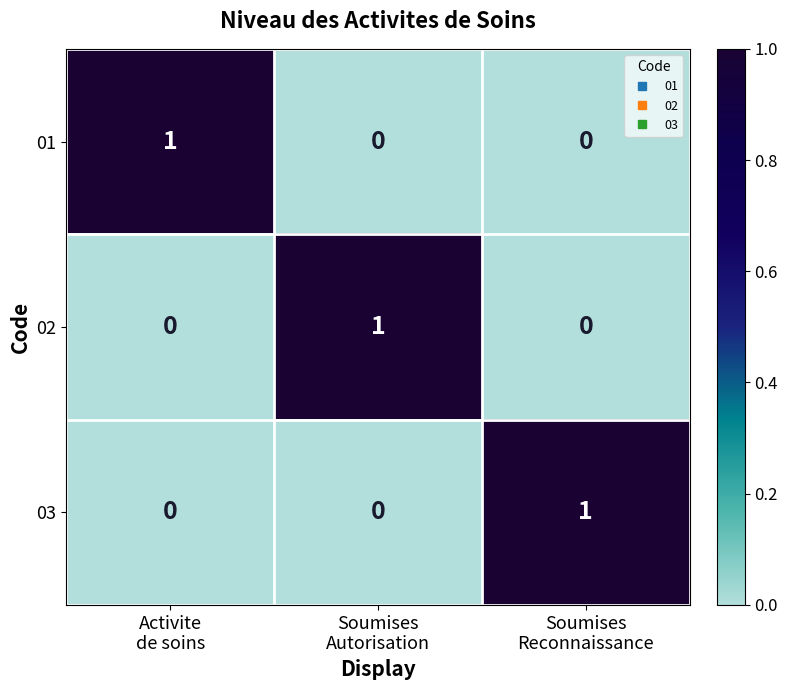

At how many categories does at least one series exceed 0?

3